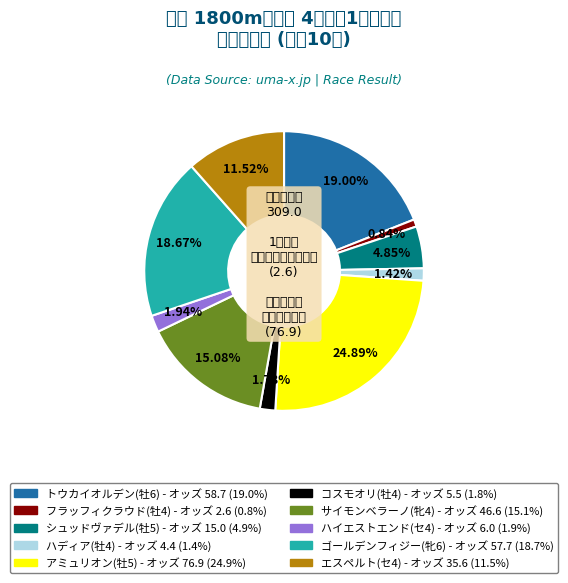

What is the ratio of the value at ゴールデンフィジー(牝6) to the value at ハイエストエンド(セ4)?

9.6